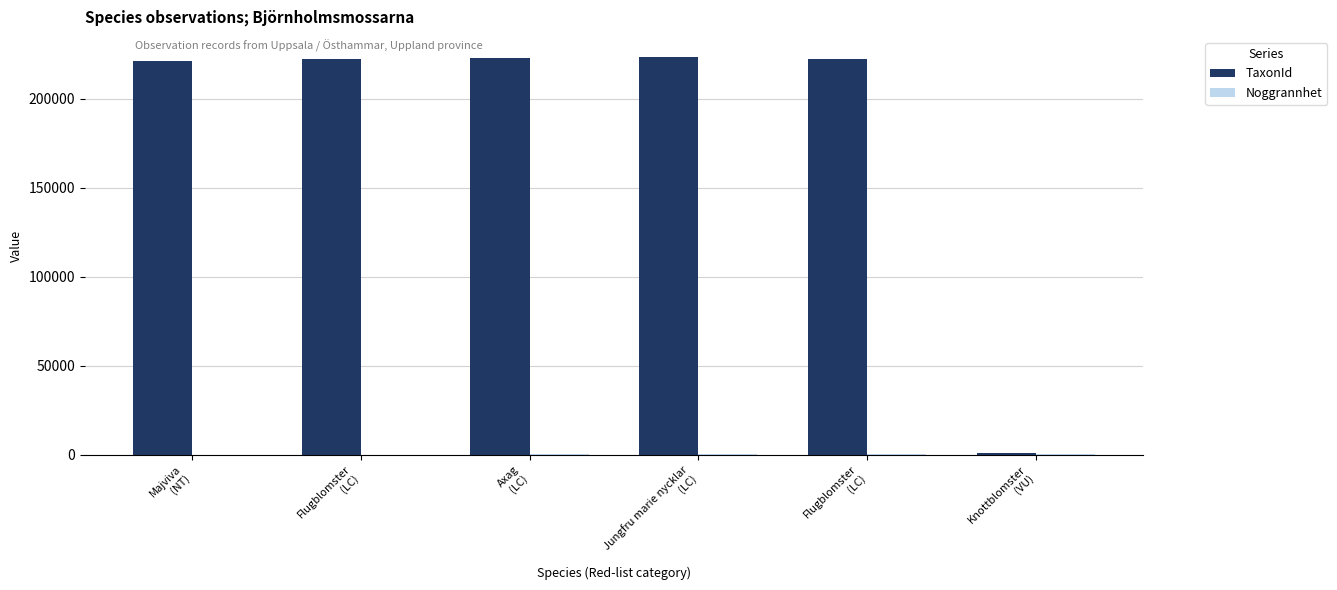

Reading left to right, list all the values displayed in this chart.

TaxonId: 221137	222118	222662	223597	222118	1056
Noggrannhet: 10	10	100	100	100	100